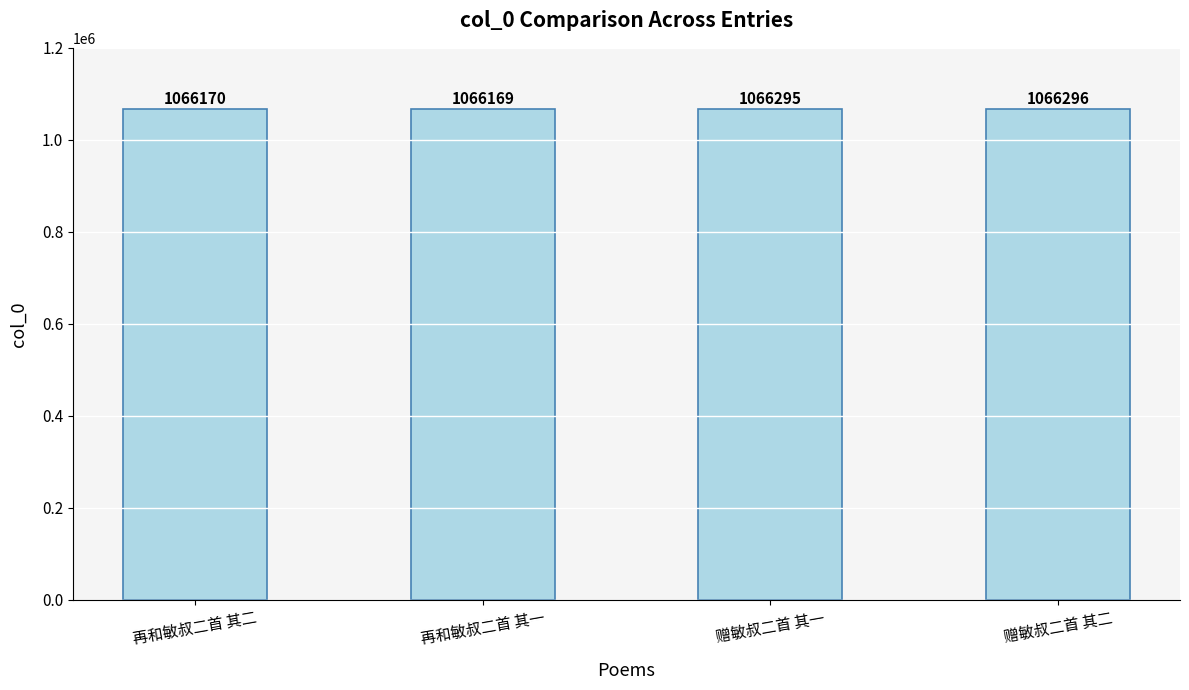

What value does the data have at 赠敏叔二首 其一, to the nearest 10?

1066300